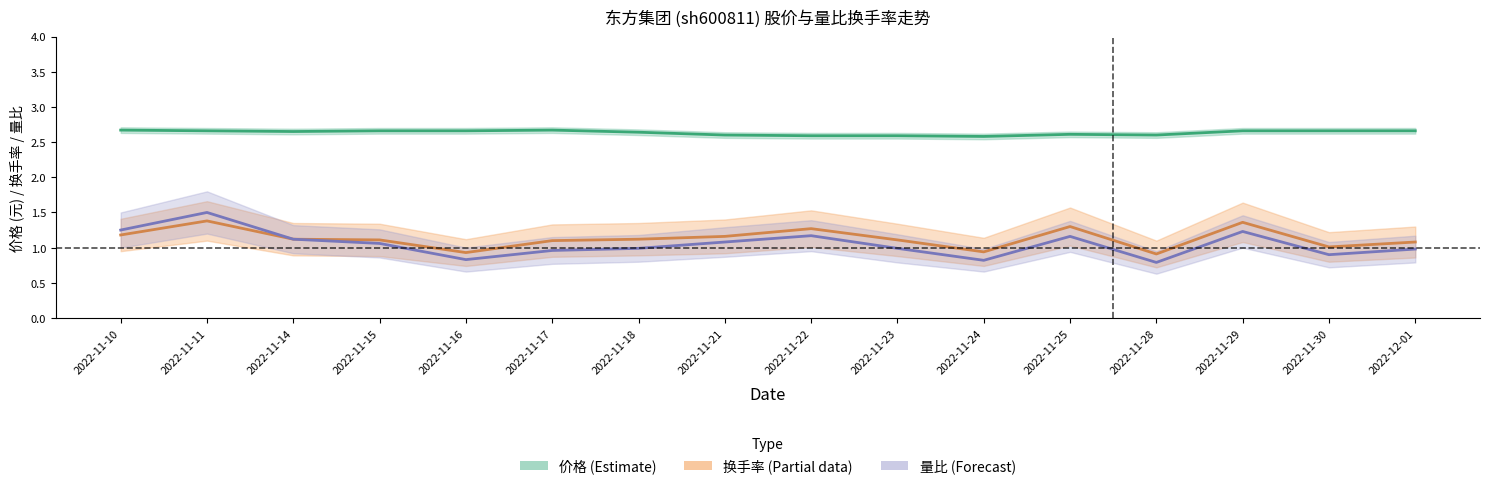

What is the label of the 12th point from the right?

2022-11-16